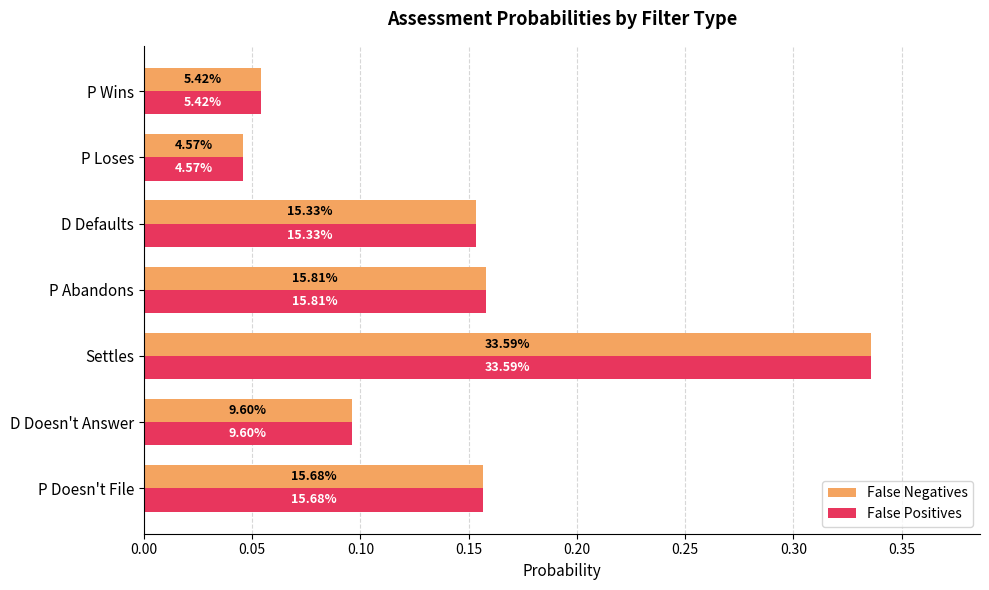

Which series has the widest spread of values?

False Negatives